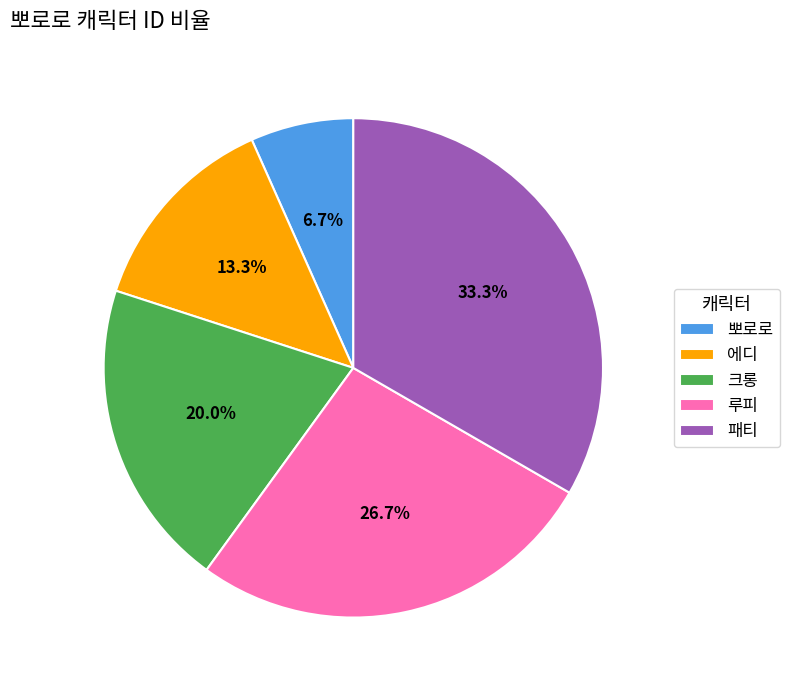

How much of the chart is everything except 뽀로로?

93.3%